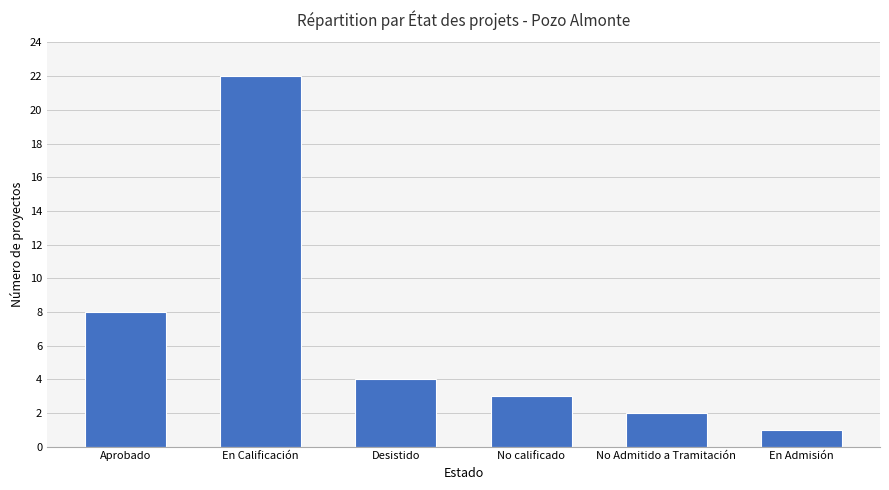

What is the smallest value displayed?

1